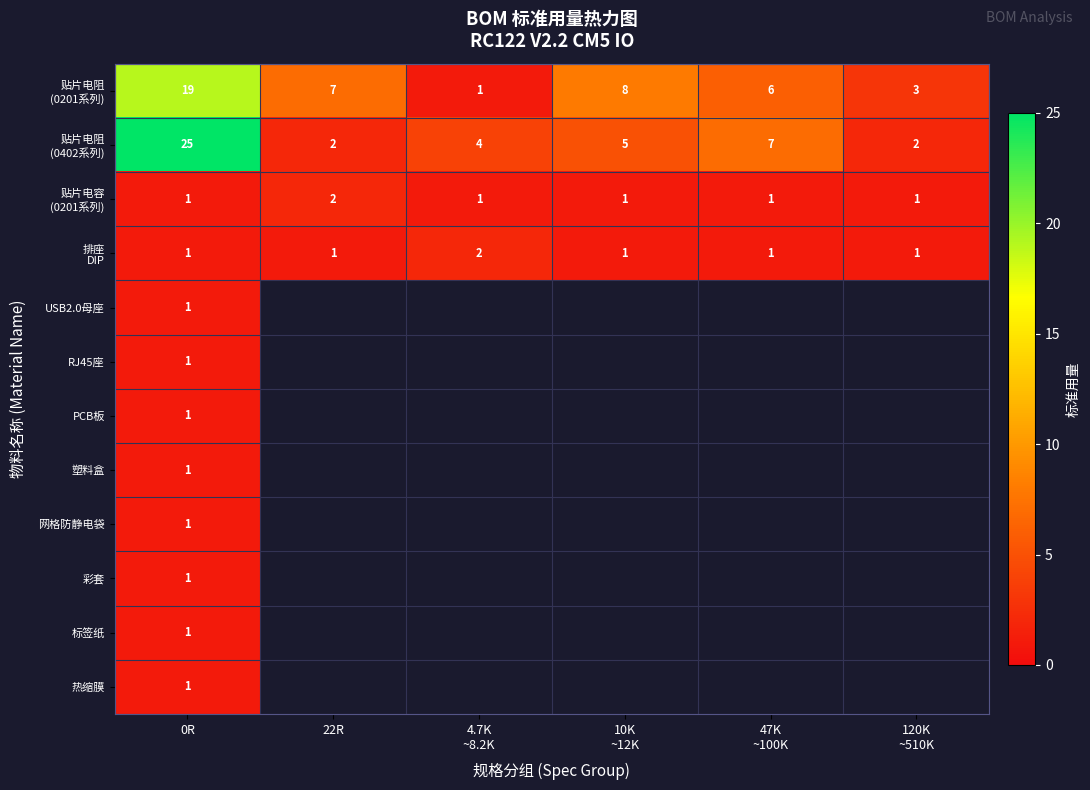

What is the total value across all series at 0R?

54